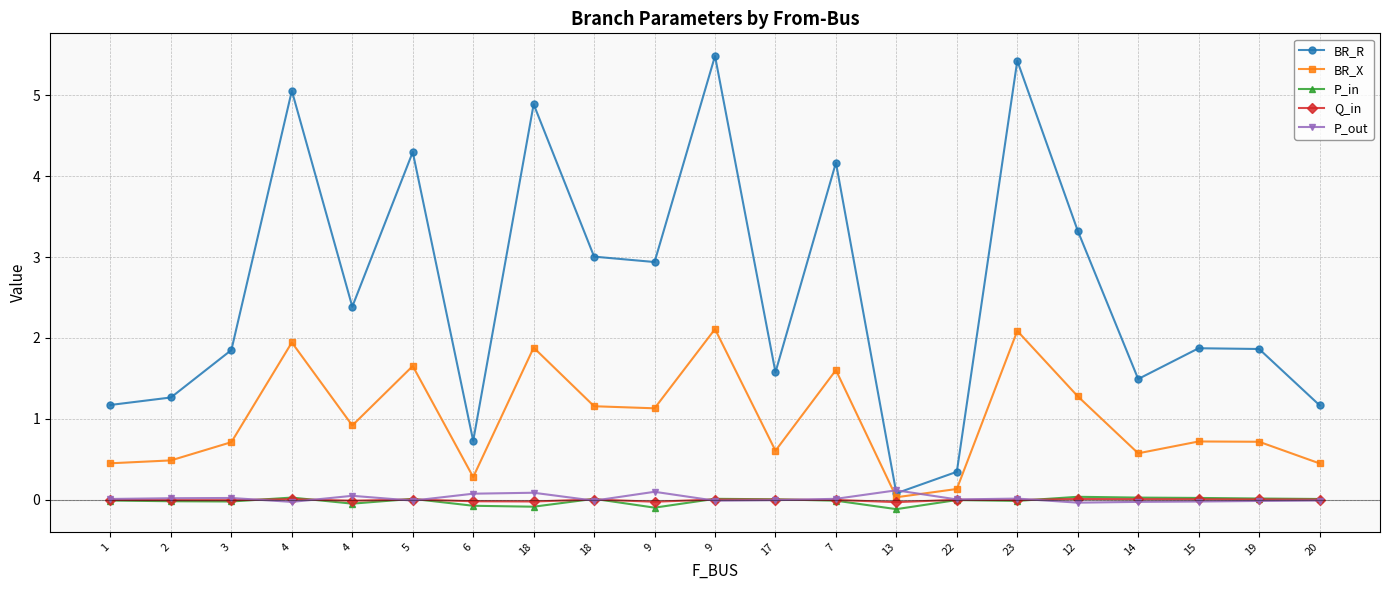

What are all the series names shown in the legend?

BR_R, BR_X, P_in, Q_in, P_out